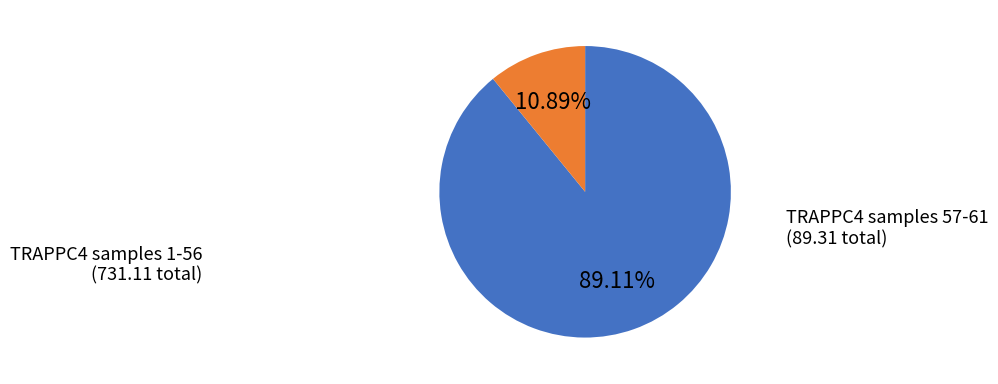

Is there any slice that represents more than half of the pie?

Yes